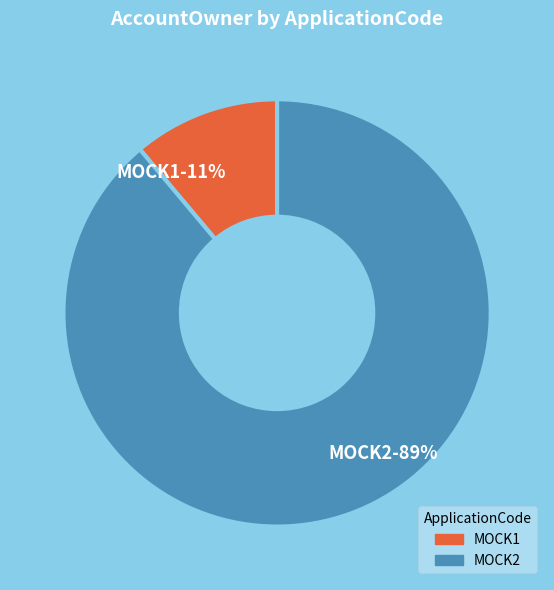

To the nearest percent, what is the difference between the largest and smallest slice percentages?

78%